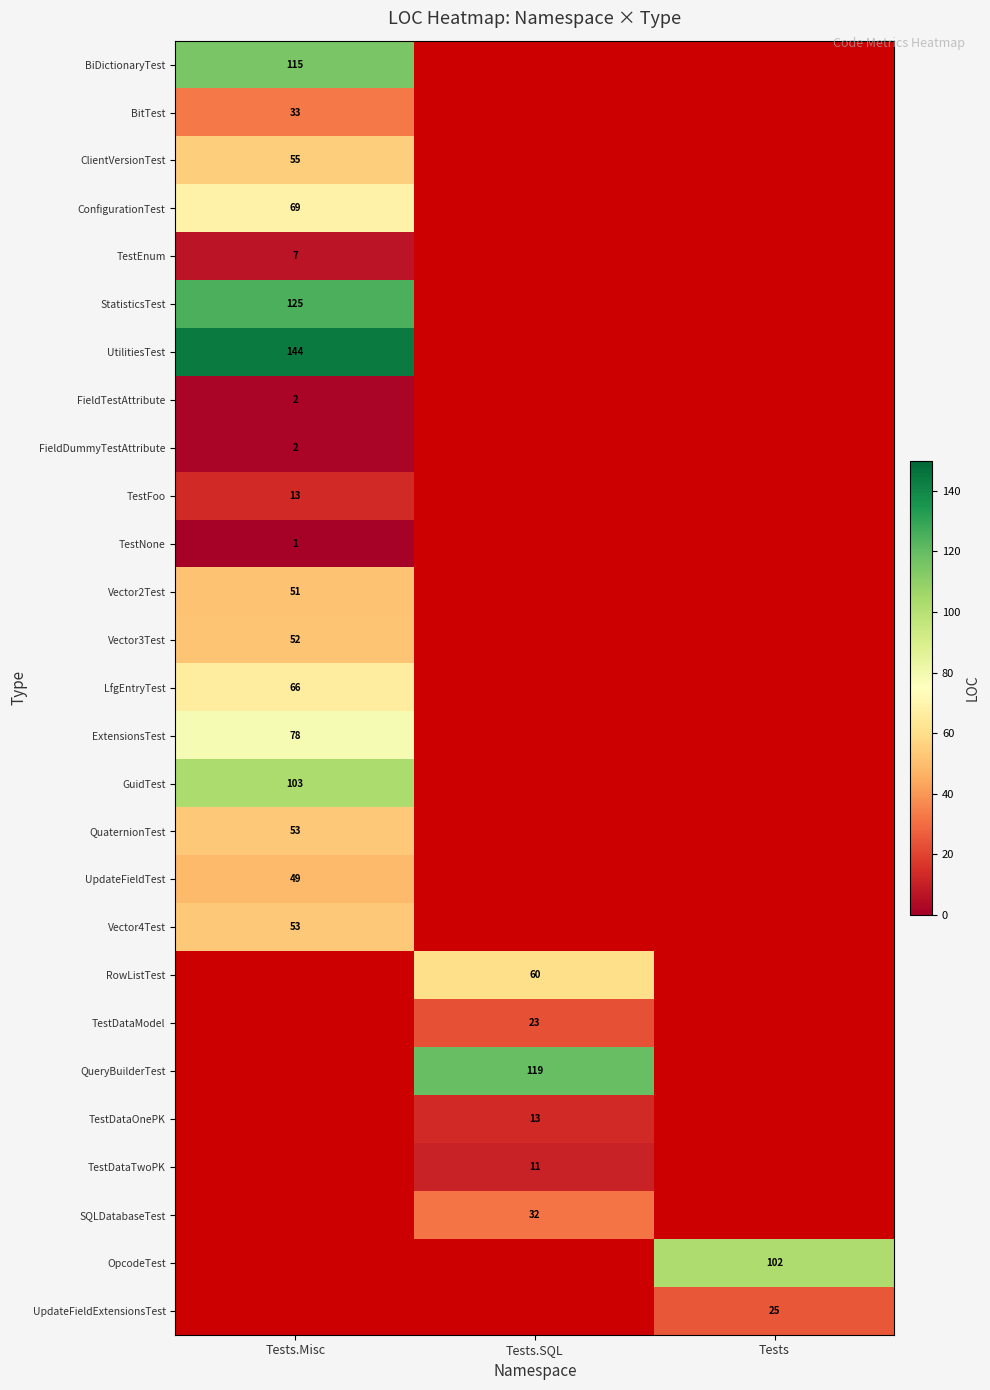

The BitTest series shows 33 at Tests.Misc. True or false?

True